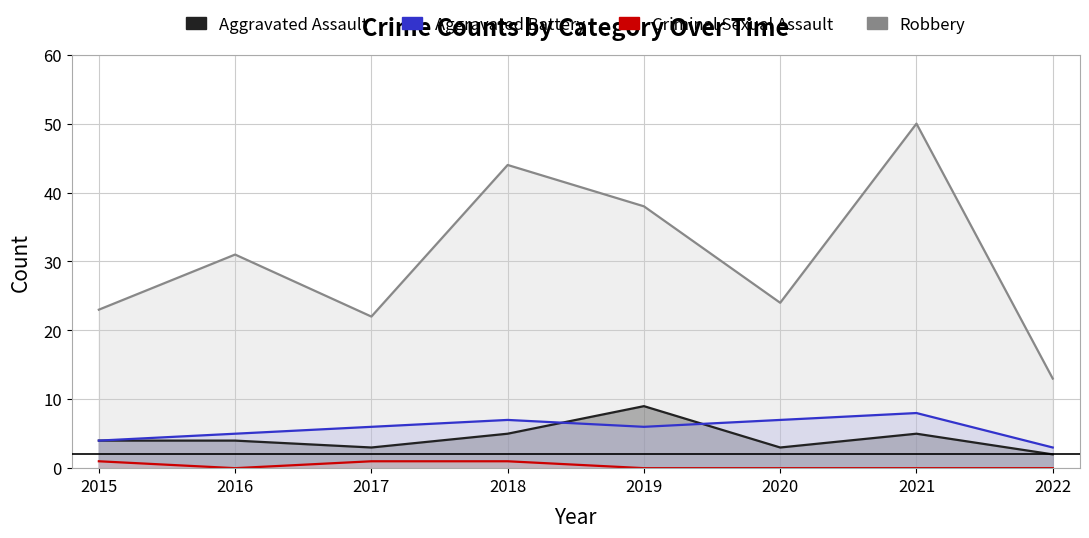

The value of Aggravated Assault at 2017 is 5. True or false?

False